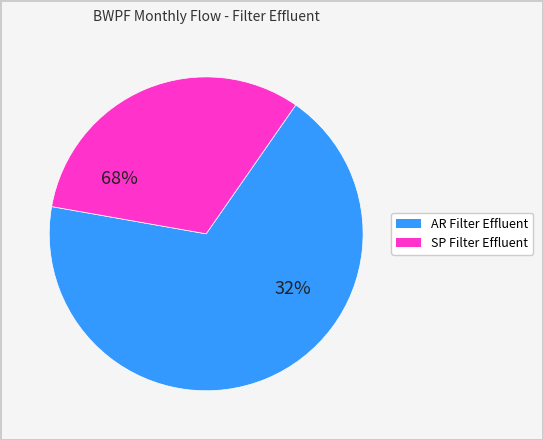

Count the number of slices in the pie.

2